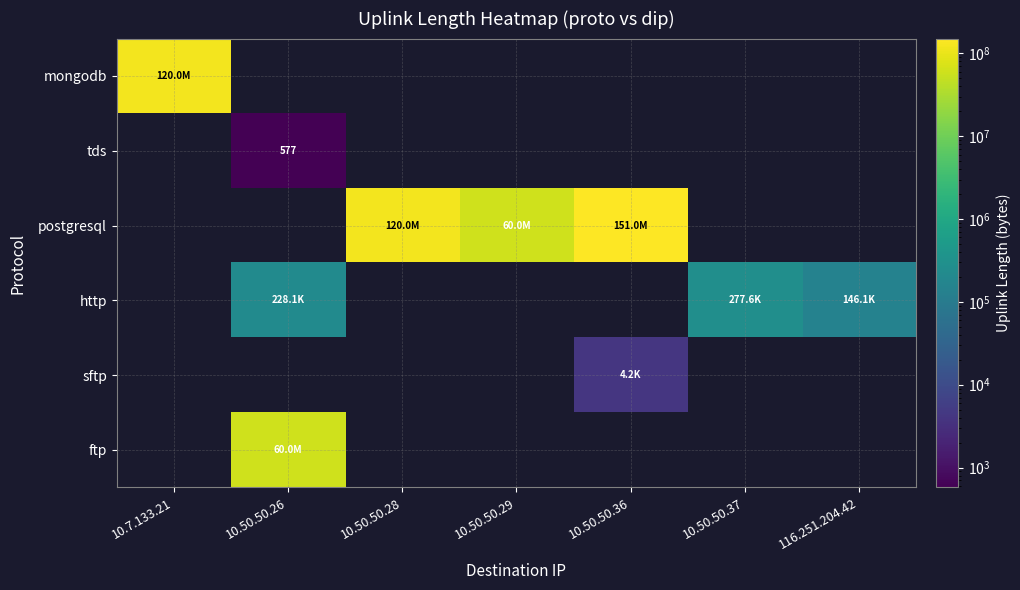

Is it true that tds equals 577.0 at 10.50.50.26?

True